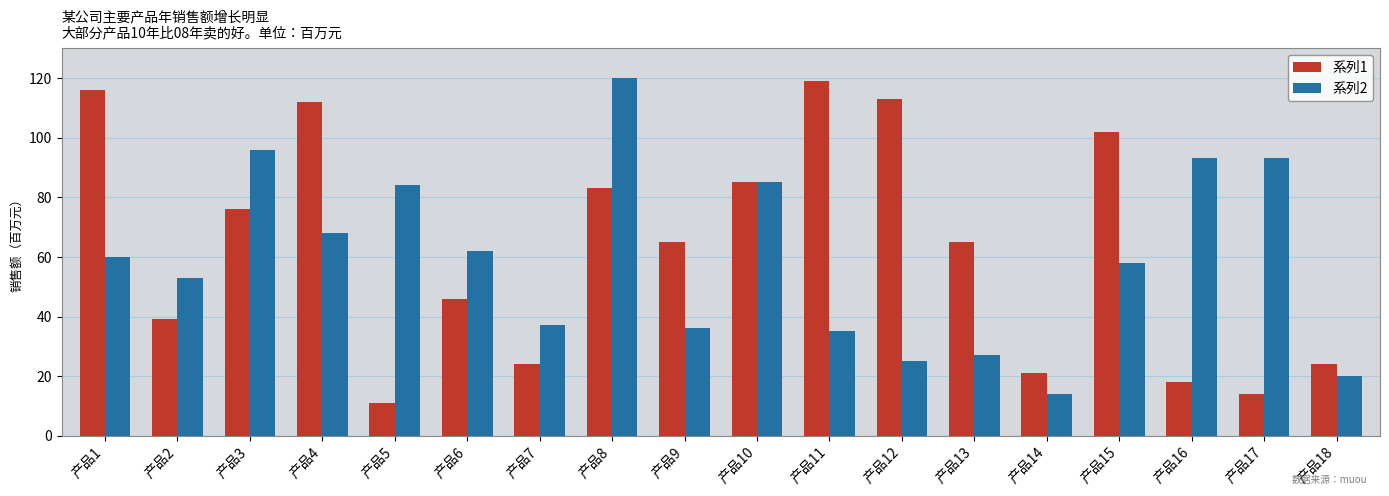

List the series in order of their overall mean, highest first.

系列1, 系列2